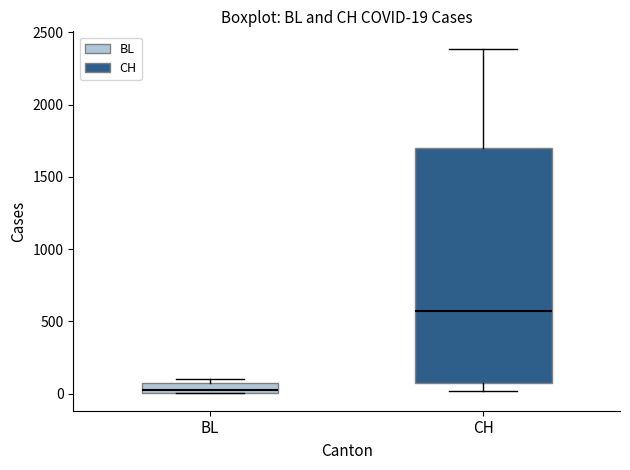

Comparing the boxes themselves (not the whiskers), which one is the tallest?

CH